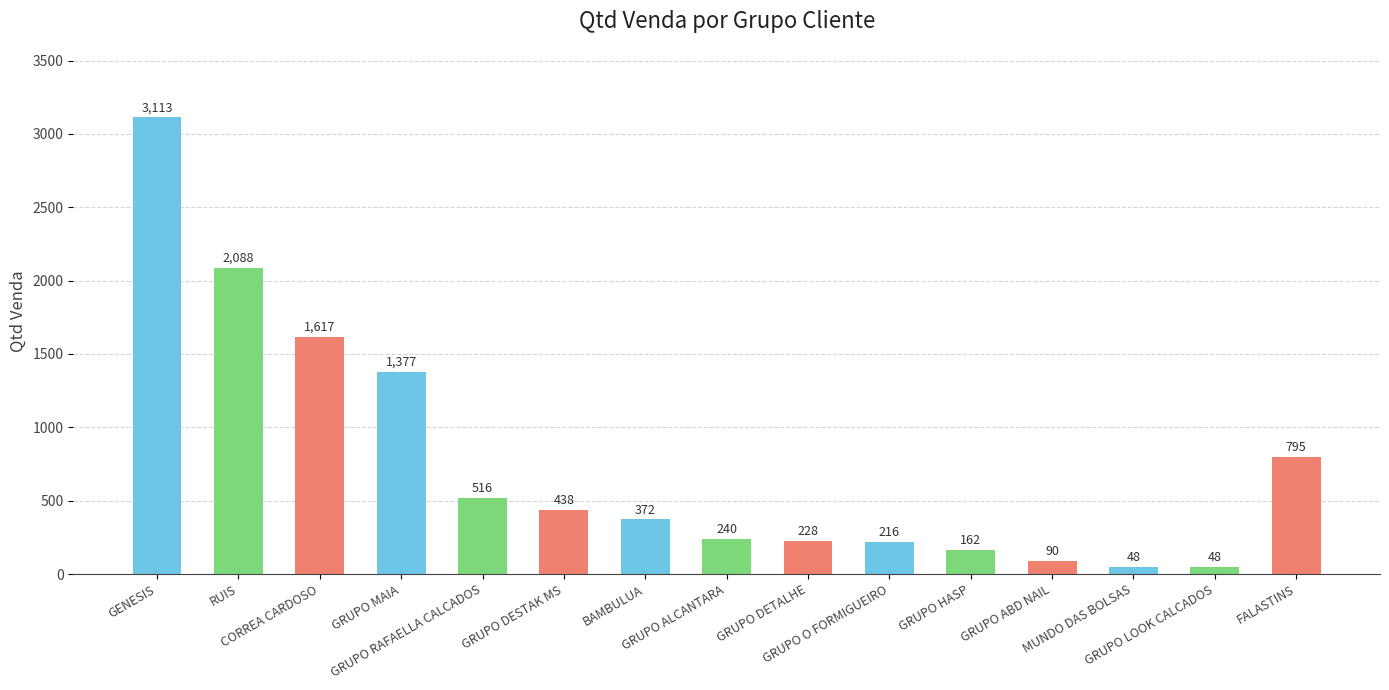

Is it true that the value at FALASTINS is 795?

True